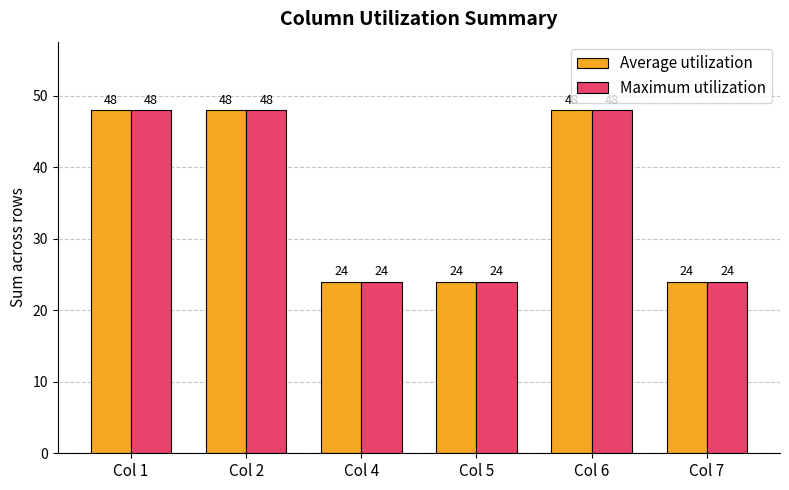

At how many categories does at least one series exceed 39?

3